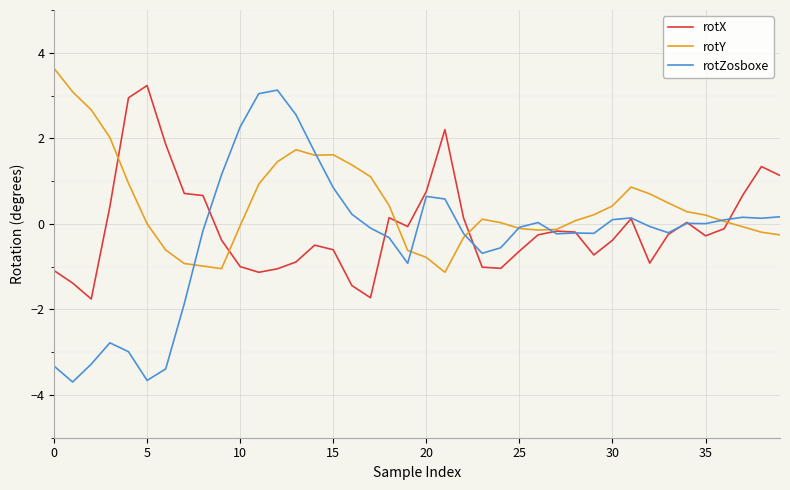

Which series has the largest range (max minus min)?

rotZosboxe